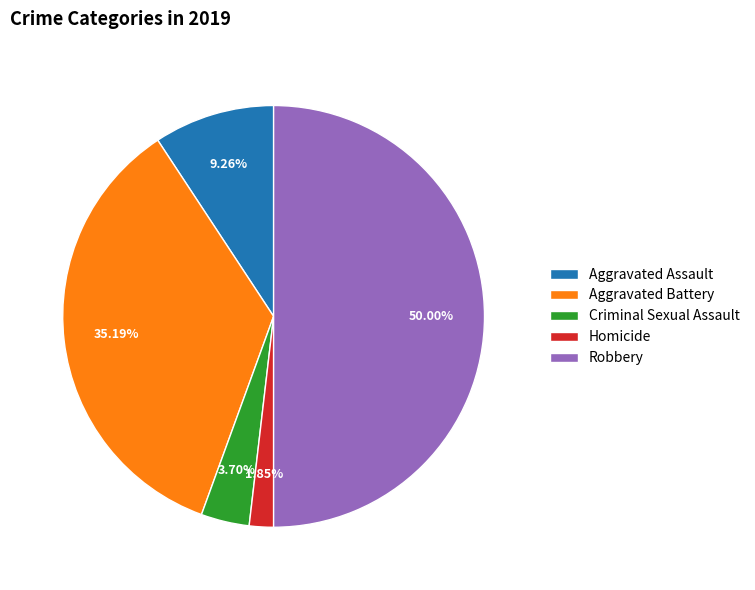

How many slices are in this pie chart?

5